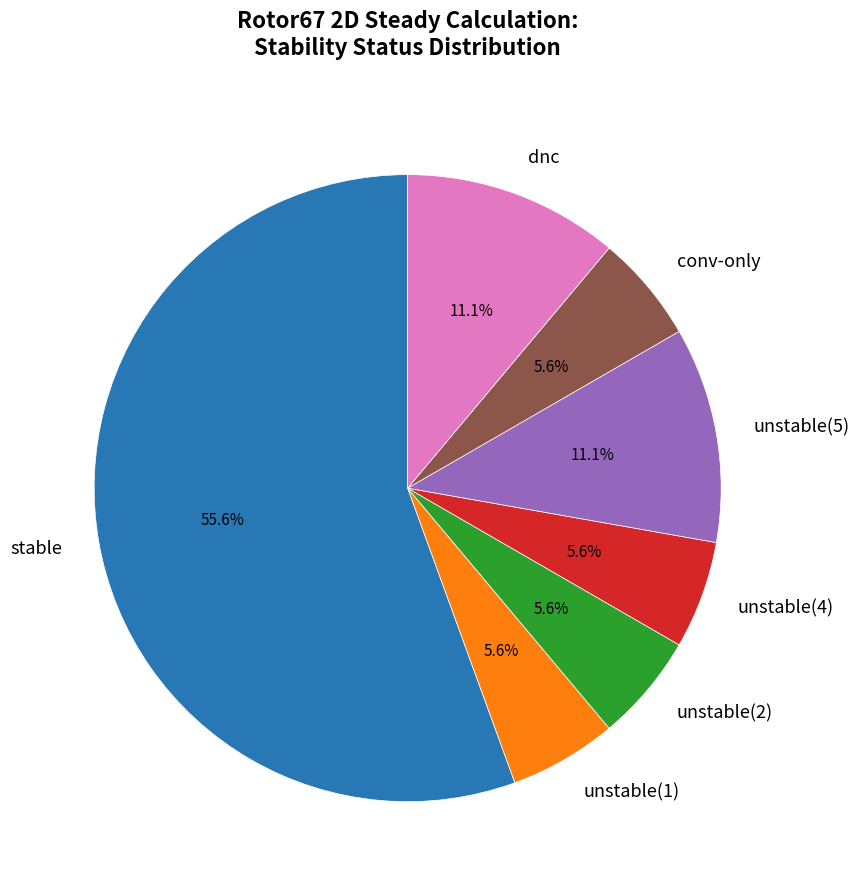

Approximately how many times larger is the value at unstable(2) compared to unstable(5)?

0.5